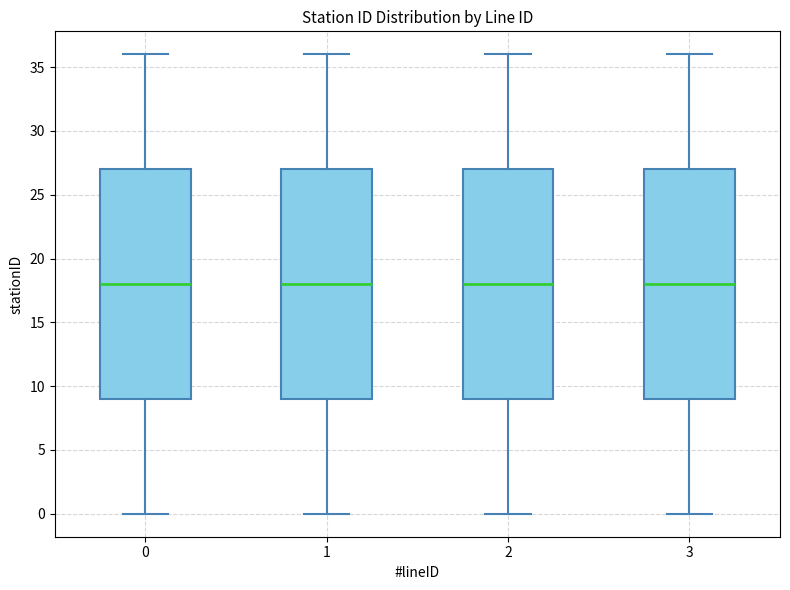

Where does the lower whisker of the box at x = 2 end on the y-axis? The values are not printed on the chart, so give them approximately, as read against the axis.

0